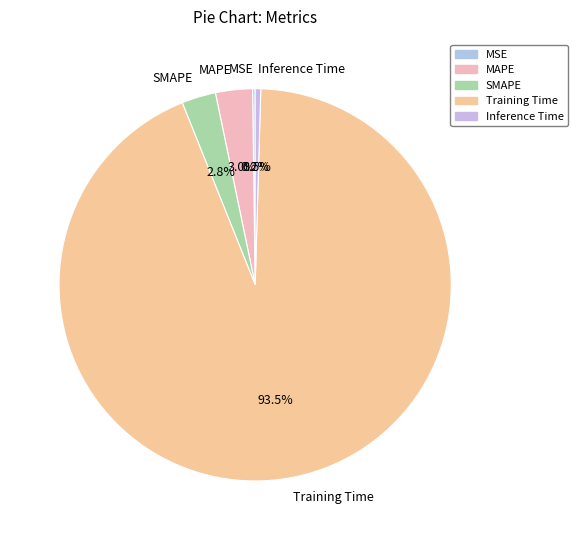

Which category accounts for the majority?

Training Time